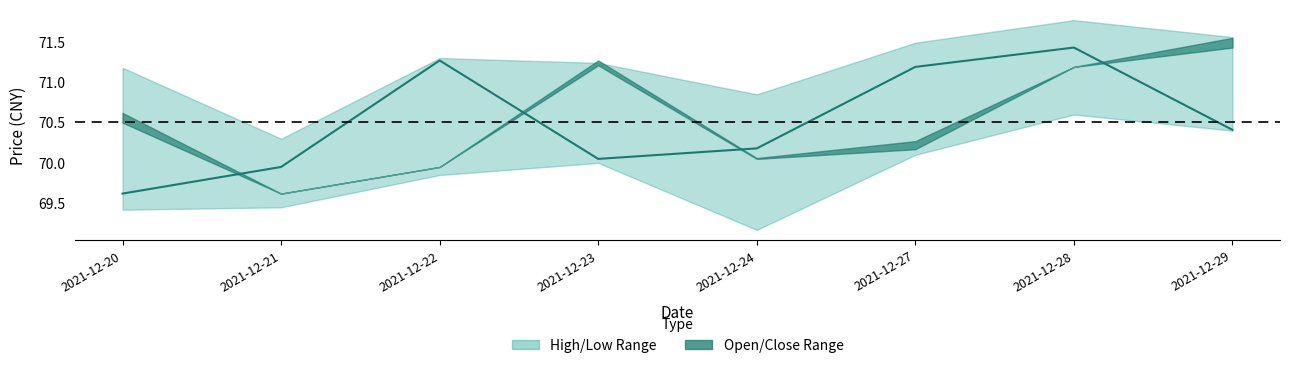

List the labels in order of value, largest first.

2021-12-28, 2021-12-22, 2021-12-27, 2021-12-29, 2021-12-24, 2021-12-23, 2021-12-21, 2021-12-20